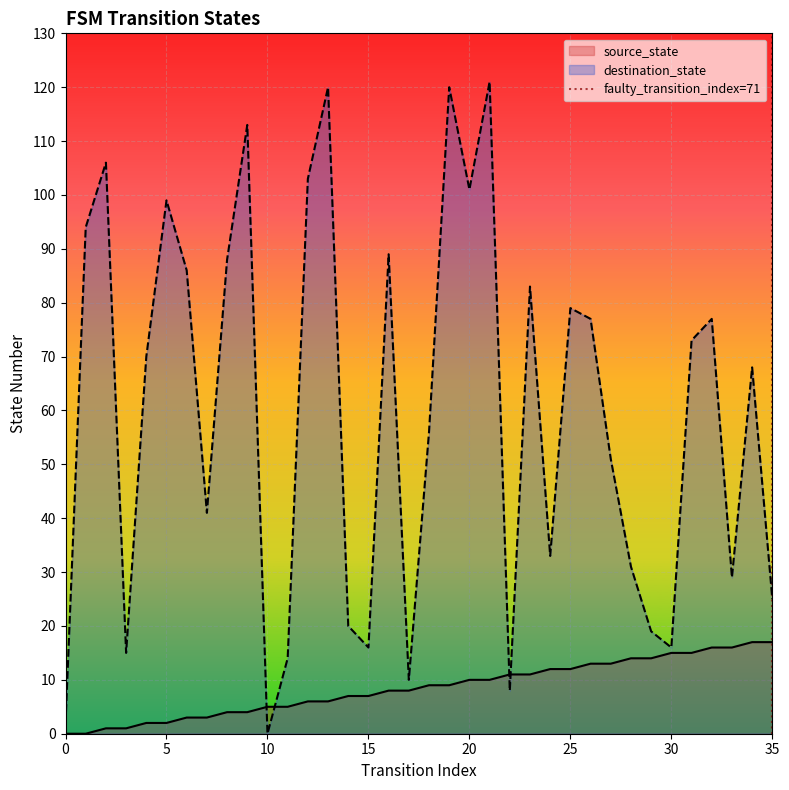

The source_state series shows 17 at 35. True or false?

True